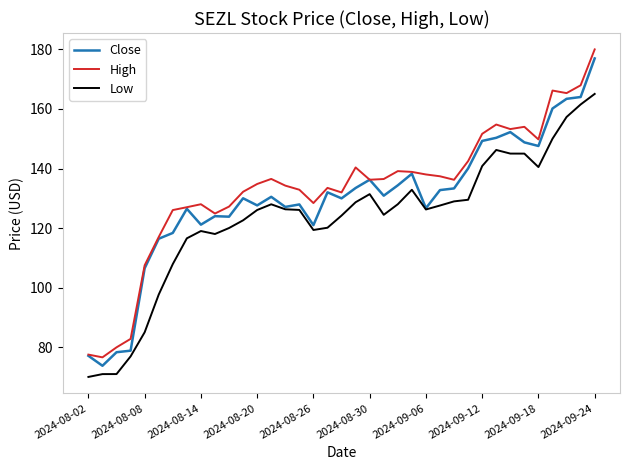

Which series has the largest range (max minus min)?

High